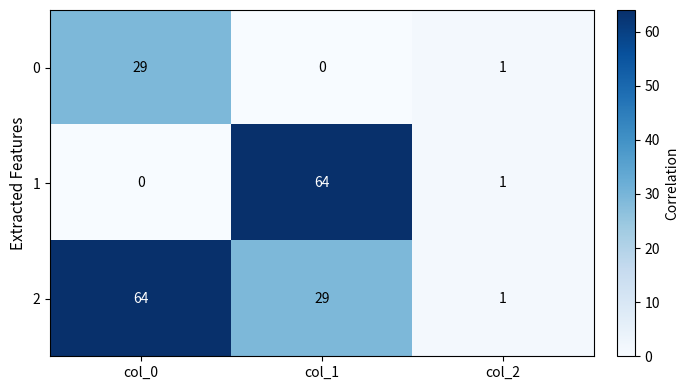

Reading right to left, what are all the values shown in this chart?

0: col_2=1	col_1=0	col_0=29
1: col_2=1	col_1=64	col_0=0
2: col_2=1	col_1=29	col_0=64